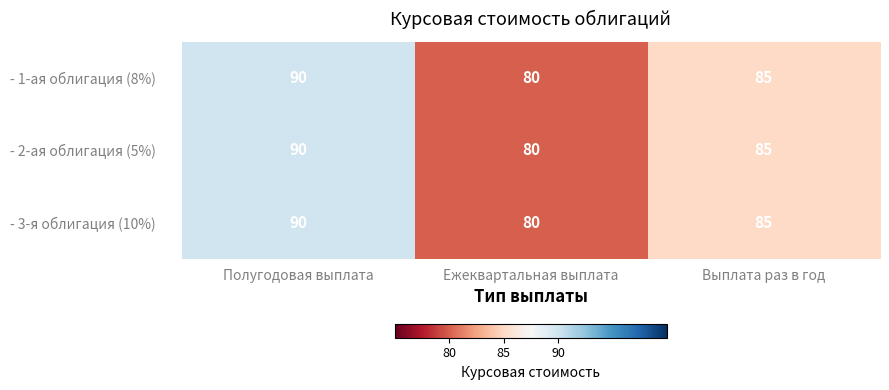

At which label is - 2-ая облигация (5%) closest to 85?

Выплата раз в год